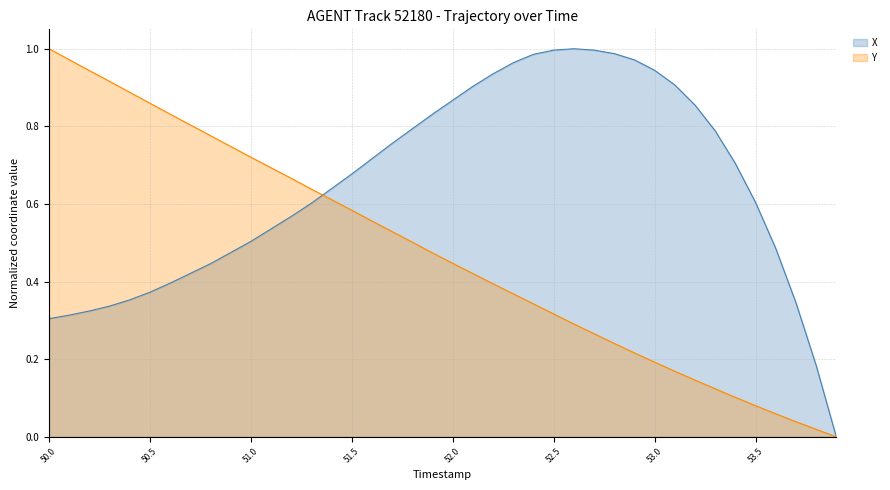

What is the difference between the second highest and minimum values in the X series?

1.0